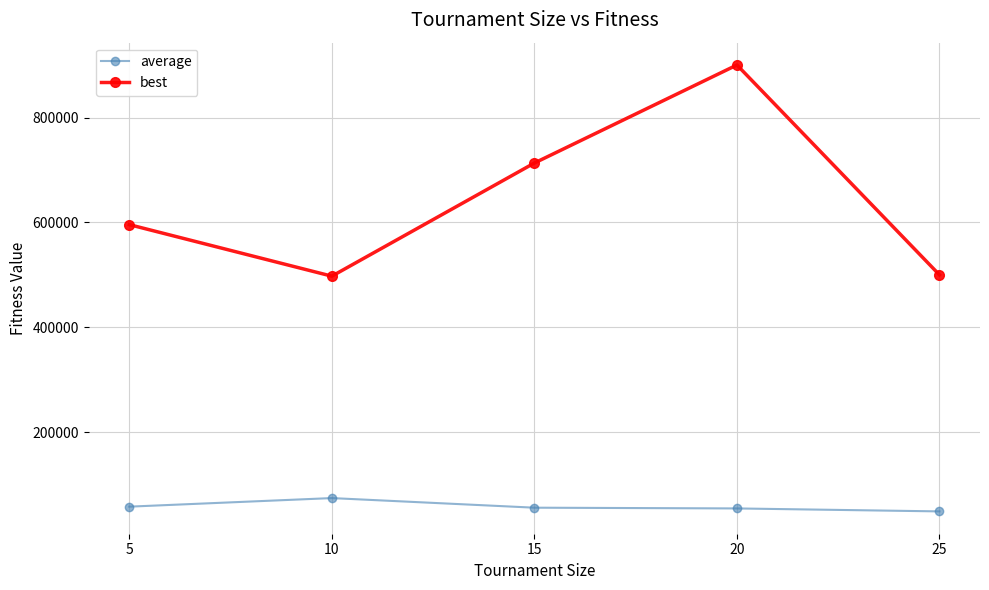

At 20, list the series in order from smallest to largest.

average, best